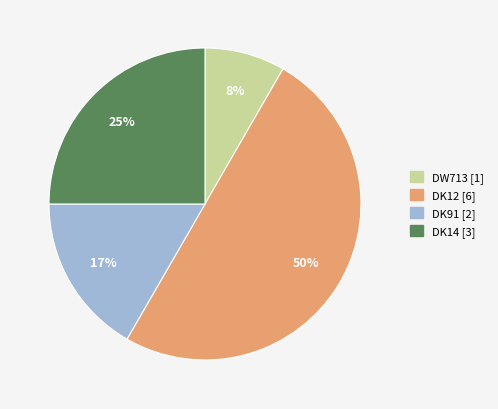

Is the sum of DK91 [2] and DK14 [3] greater than half?

No